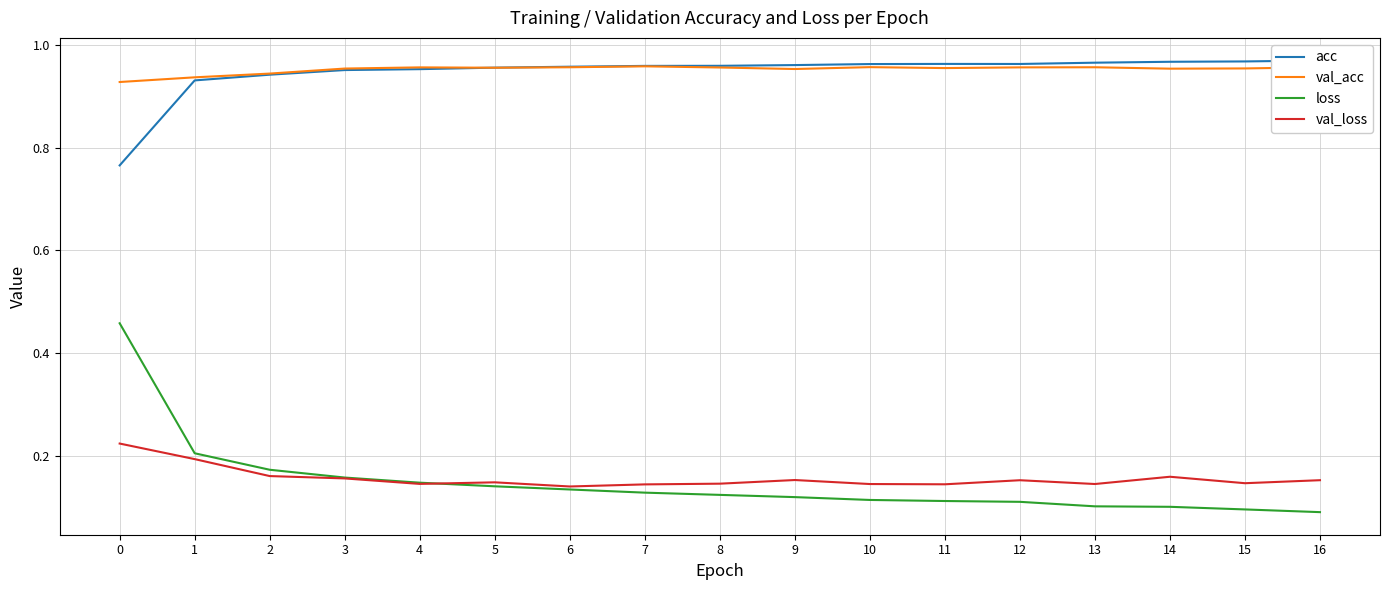

Reading right to left, transcribe all the data shown in this chart.

acc: 16=1.0	15=1.0	14=1.0	13=1.0	12=1.0	11=1.0	10=1.0	9=1.0	8=1.0	7=1.0	6=1.0	5=1.0	4=1.0	3=1.0	2=0.9	1=0.9	0=0.8
val_acc: 16=1.0	15=1.0	14=1.0	13=1.0	12=1.0	11=1.0	10=1.0	9=1.0	8=1.0	7=1.0	6=1.0	5=1.0	4=1.0	3=1.0	2=0.9	1=0.9	0=0.9
loss: 16=0.1	15=0.1	14=0.1	13=0.1	12=0.1	11=0.1	10=0.1	9=0.1	8=0.1	7=0.1	6=0.1	5=0.1	4=0.1	3=0.2	2=0.2	1=0.2	0=0.5
val_loss: 16=0.2	15=0.1	14=0.2	13=0.1	12=0.2	11=0.1	10=0.1	9=0.2	8=0.1	7=0.1	6=0.1	5=0.1	4=0.1	3=0.2	2=0.2	1=0.2	0=0.2